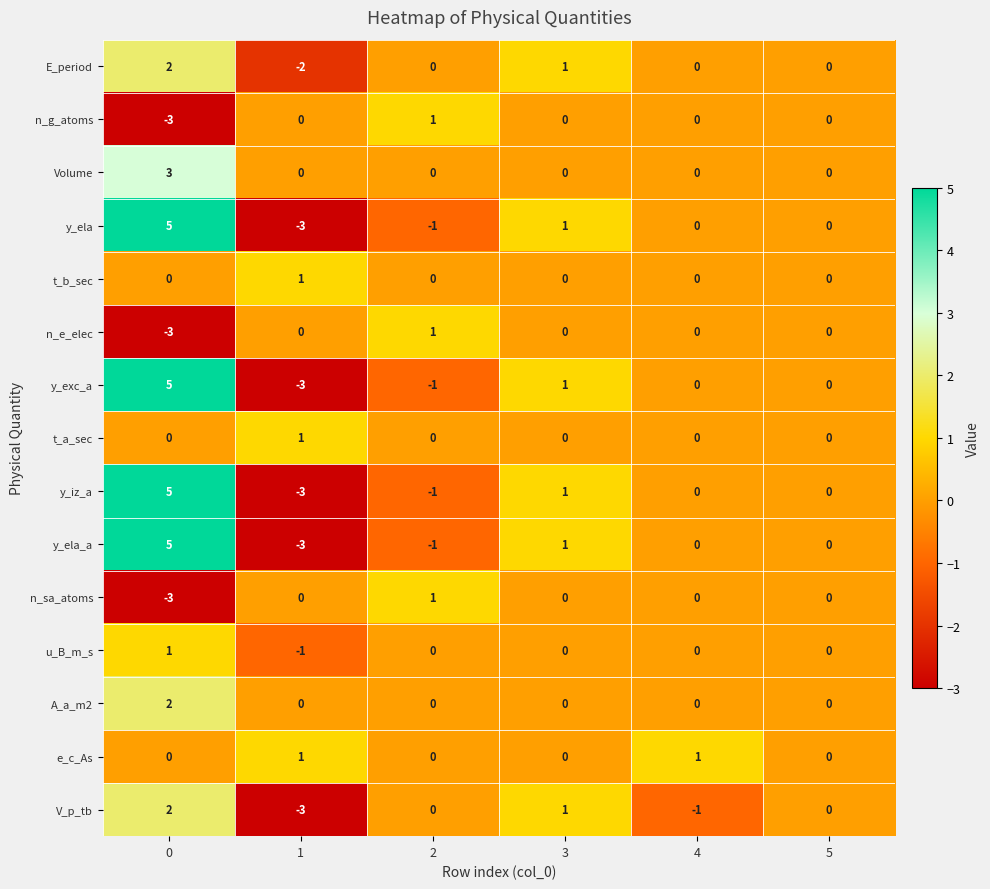

What is the spread (max minus min) of values at 4?

2